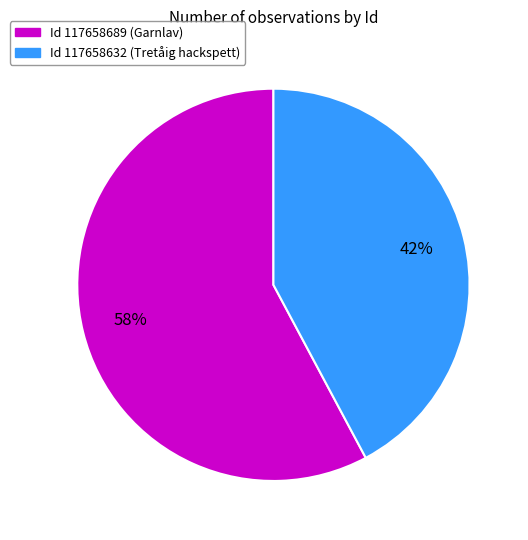

To the nearest percent, what is the difference between the largest and smallest slice percentages?

16%